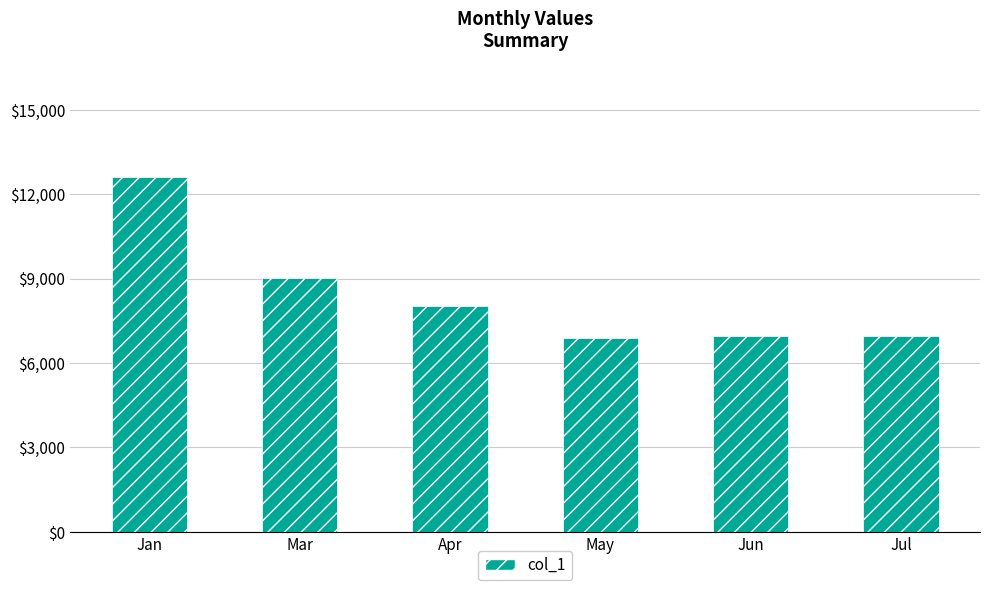

Between Apr and Mar, which is larger?

Mar